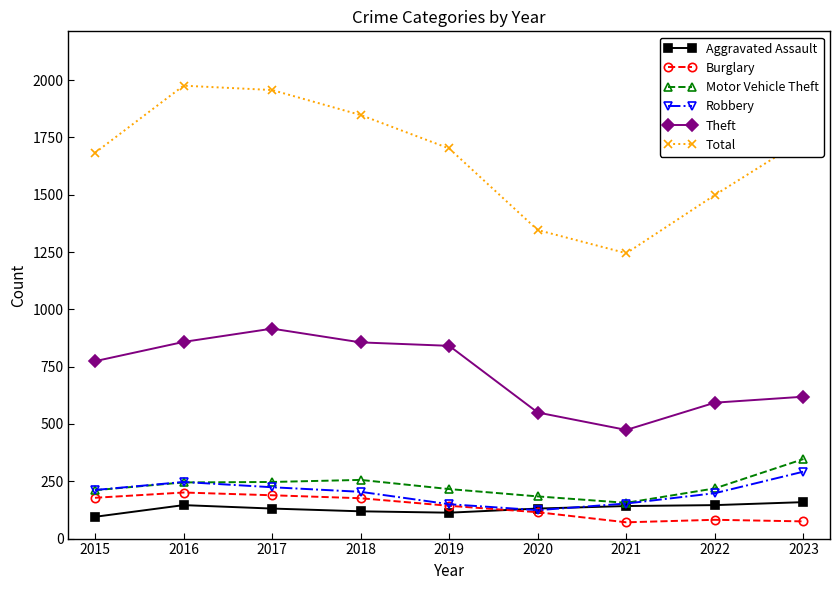

What are all the series names shown in the legend?

Aggravated Assault, Burglary, Motor Vehicle Theft, Robbery, Theft, Total